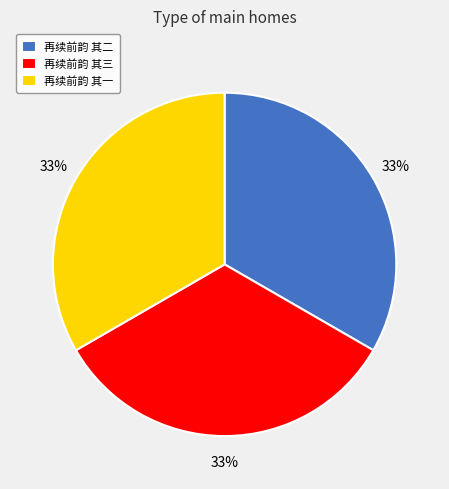

Does 再续前韵 其一 account for over 50% of the chart?

No